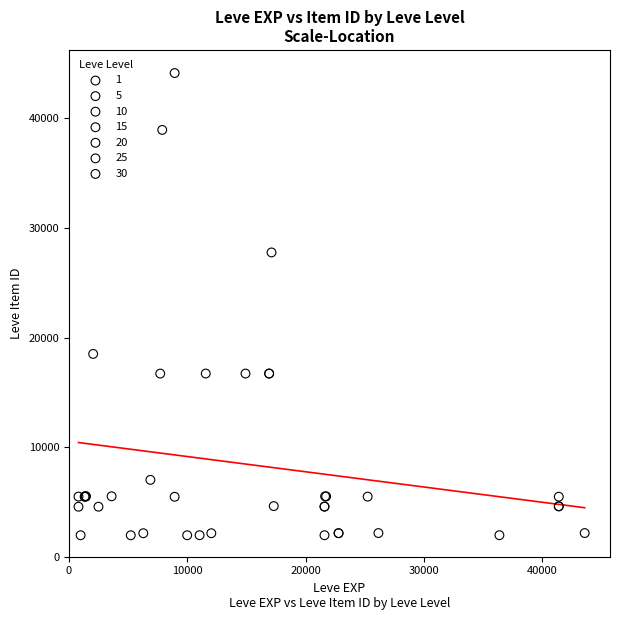

Which series has the largest Y range (max minus min)?

10